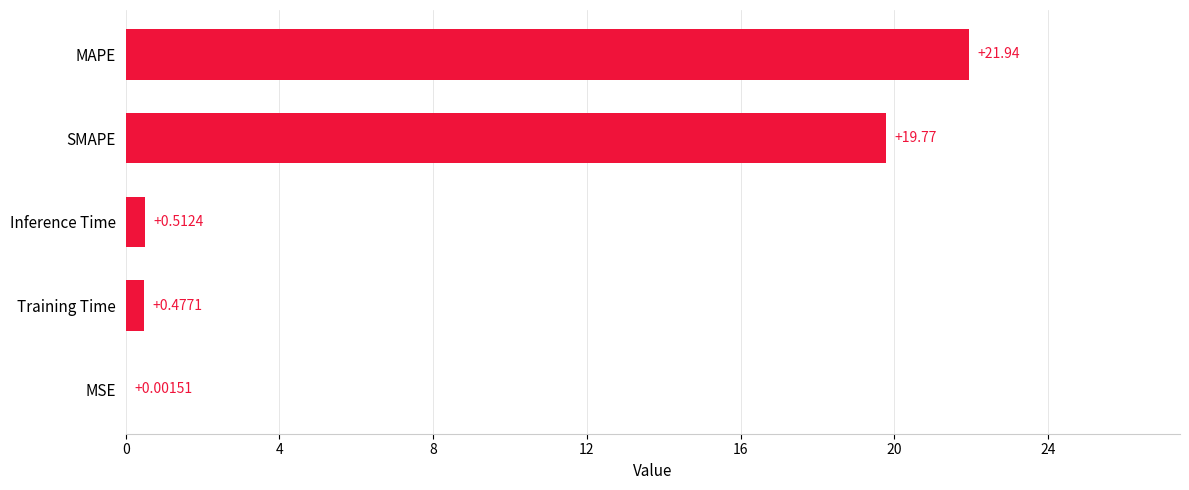

What is the change in value from MSE to SMAPE?

+19.8